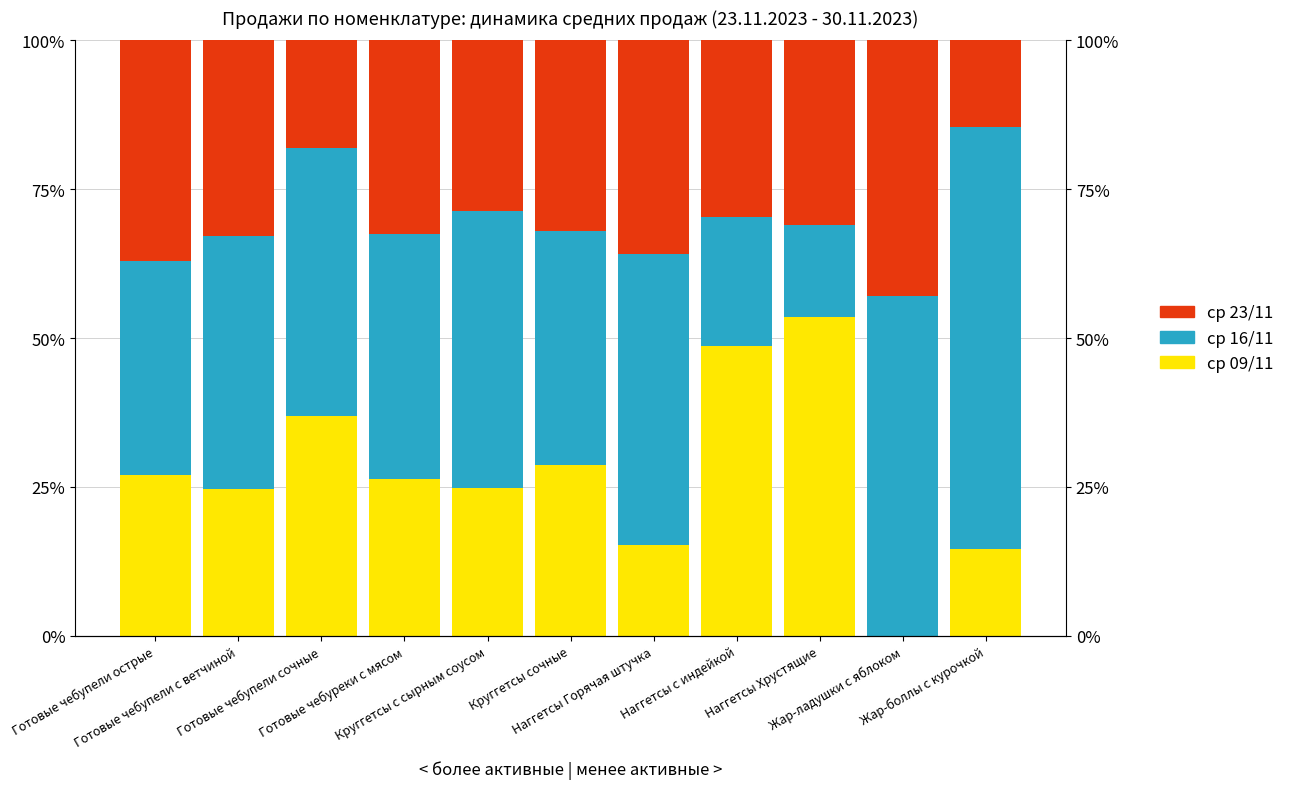

What is the highest value of the col_21 (sr_16_11) series?

70.7